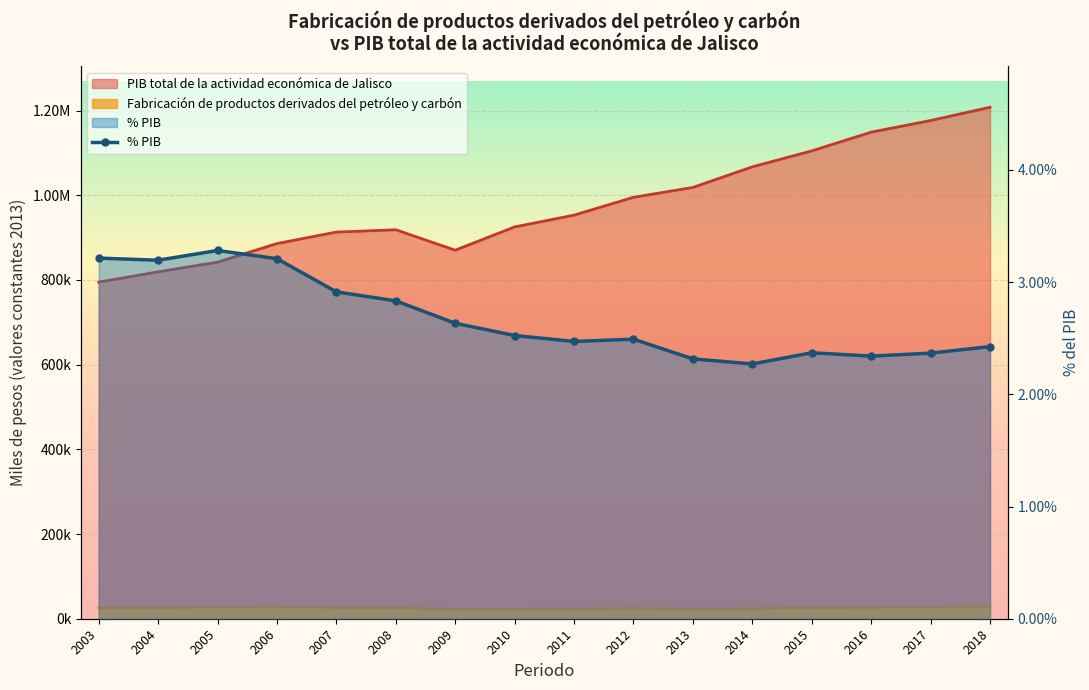

Where is the data nearest to the value 2?

2014